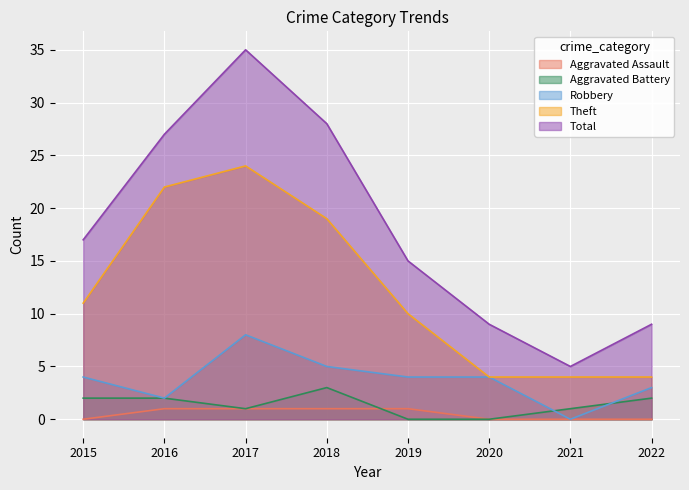

What is the value of the Aggravated Battery point at the 4th from the left?

3